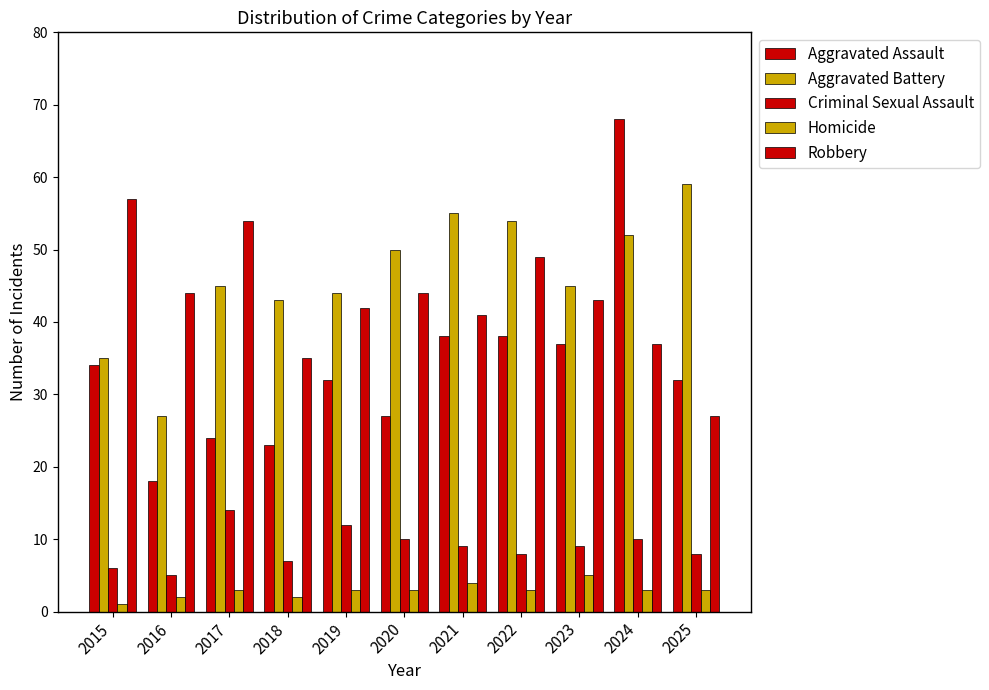

How many data points does each series have?

11